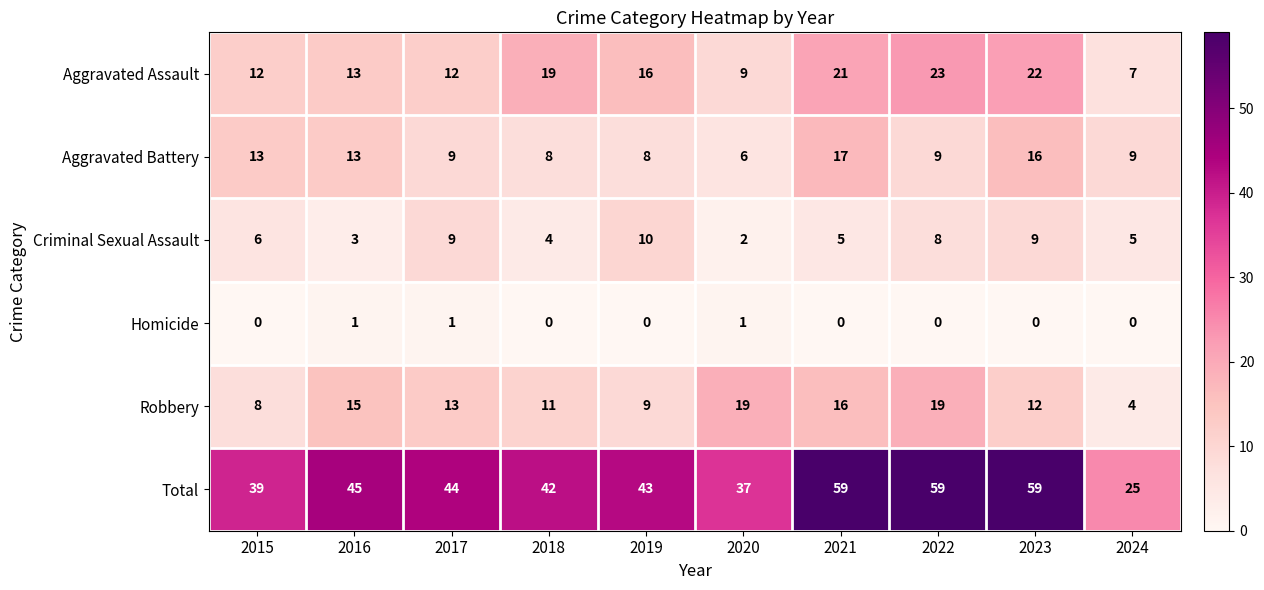

What is the maximum value shown in the chart?

59